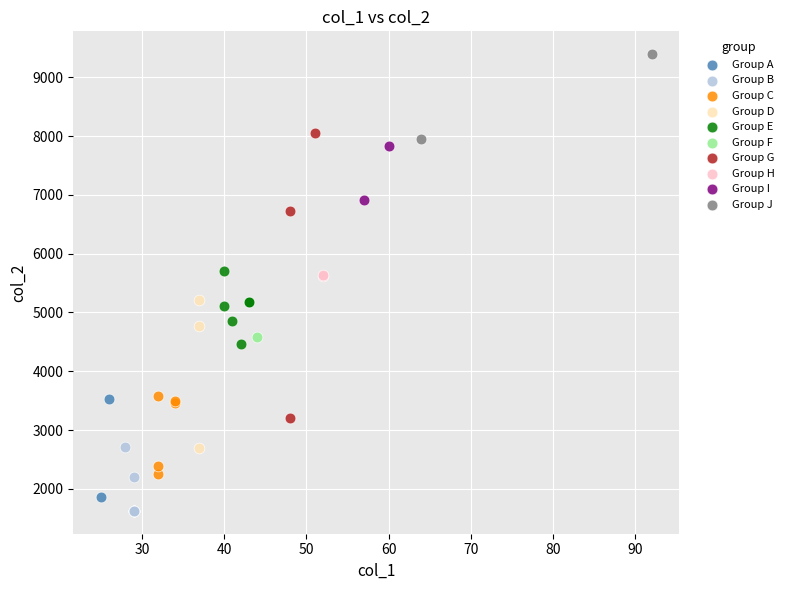

What are all the series names shown in the legend?

Group A, Group B, Group C, Group D, Group E, Group F, Group G, Group H, Group I, Group J